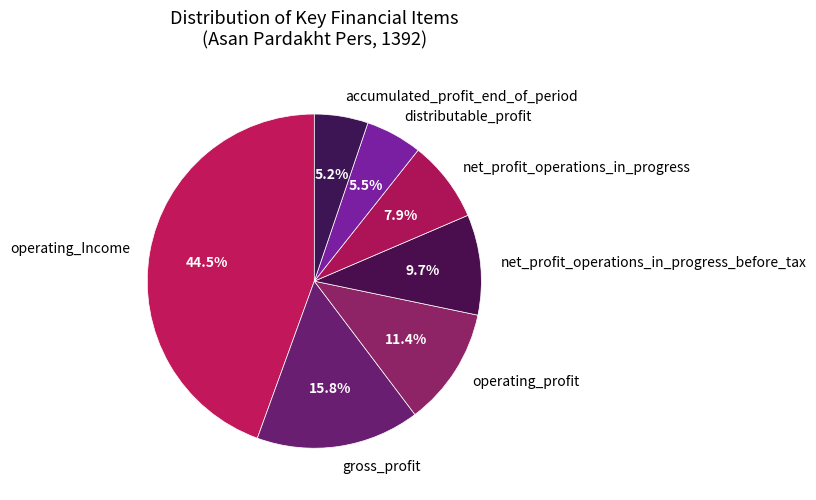

What percentage do net_profit_operations_in_progress_before_tax and gross_profit together represent?

25.5%